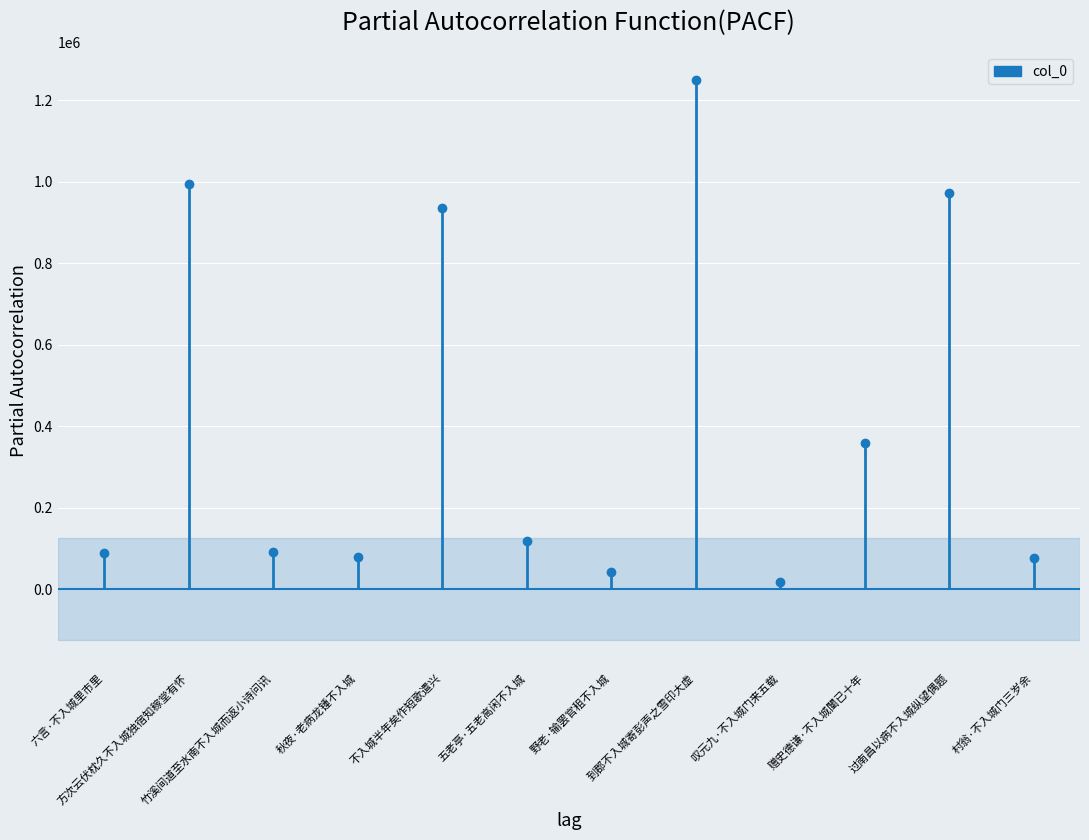

How many lines are shown in the chart?

1